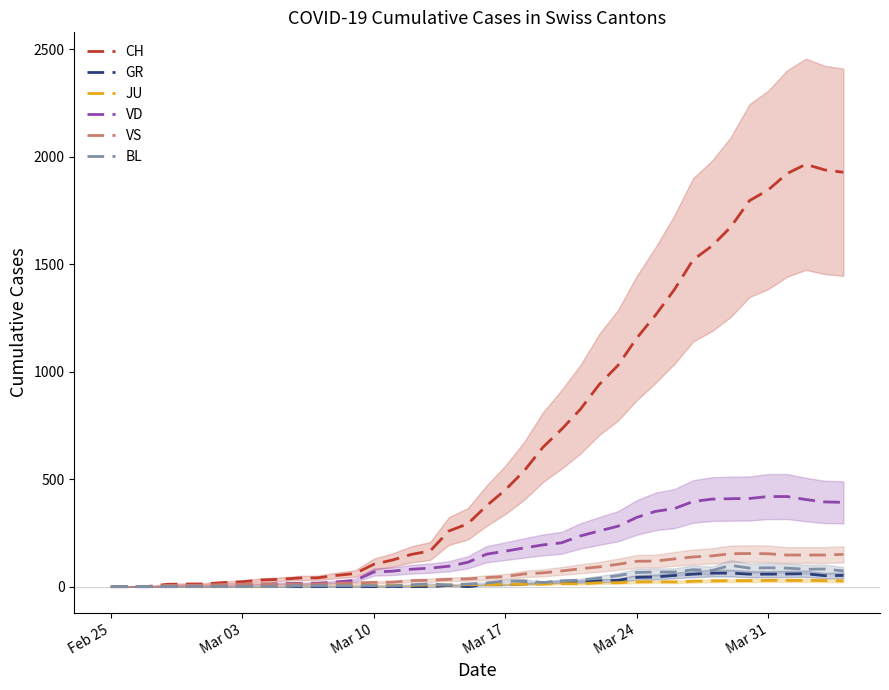

List the series in order of their peak value, lowest first.

JU, GR, BL, VS, VD, CH